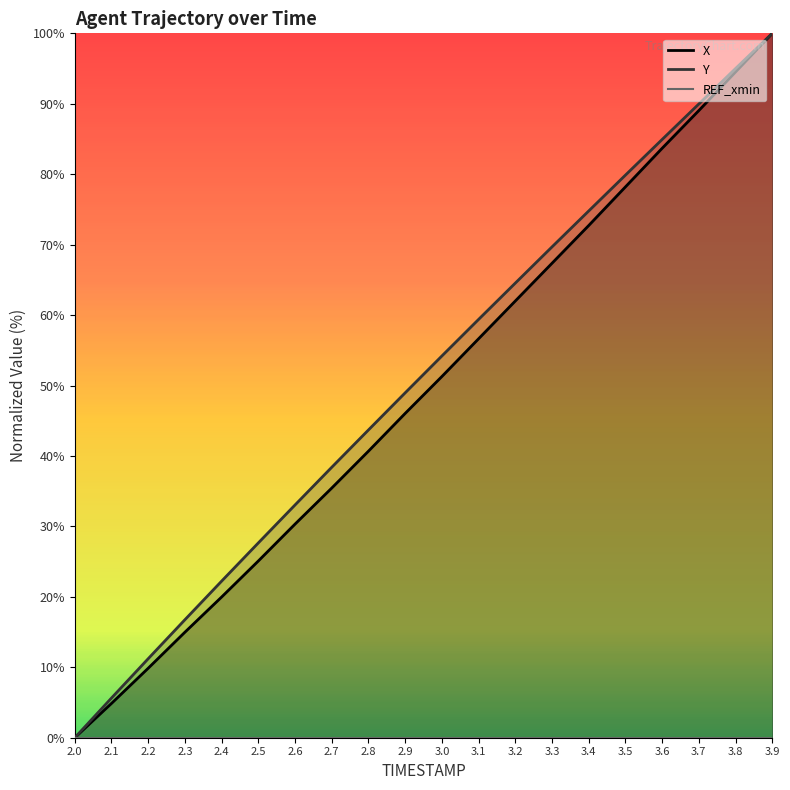

How many distinct data groups are displayed?

2